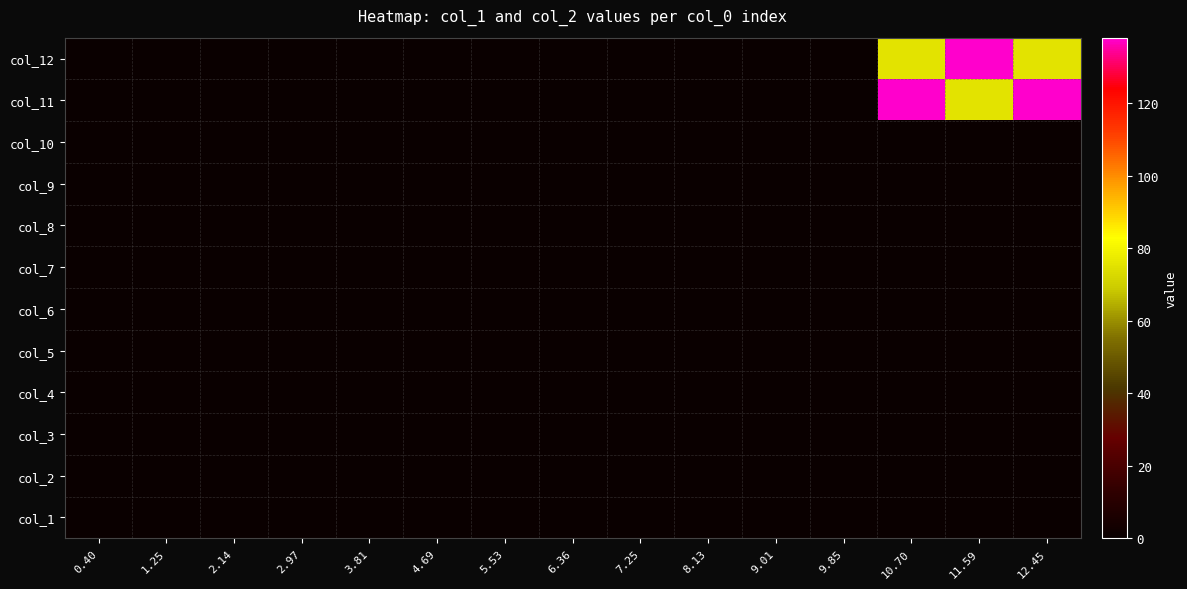

What is the greatest value displayed?

138